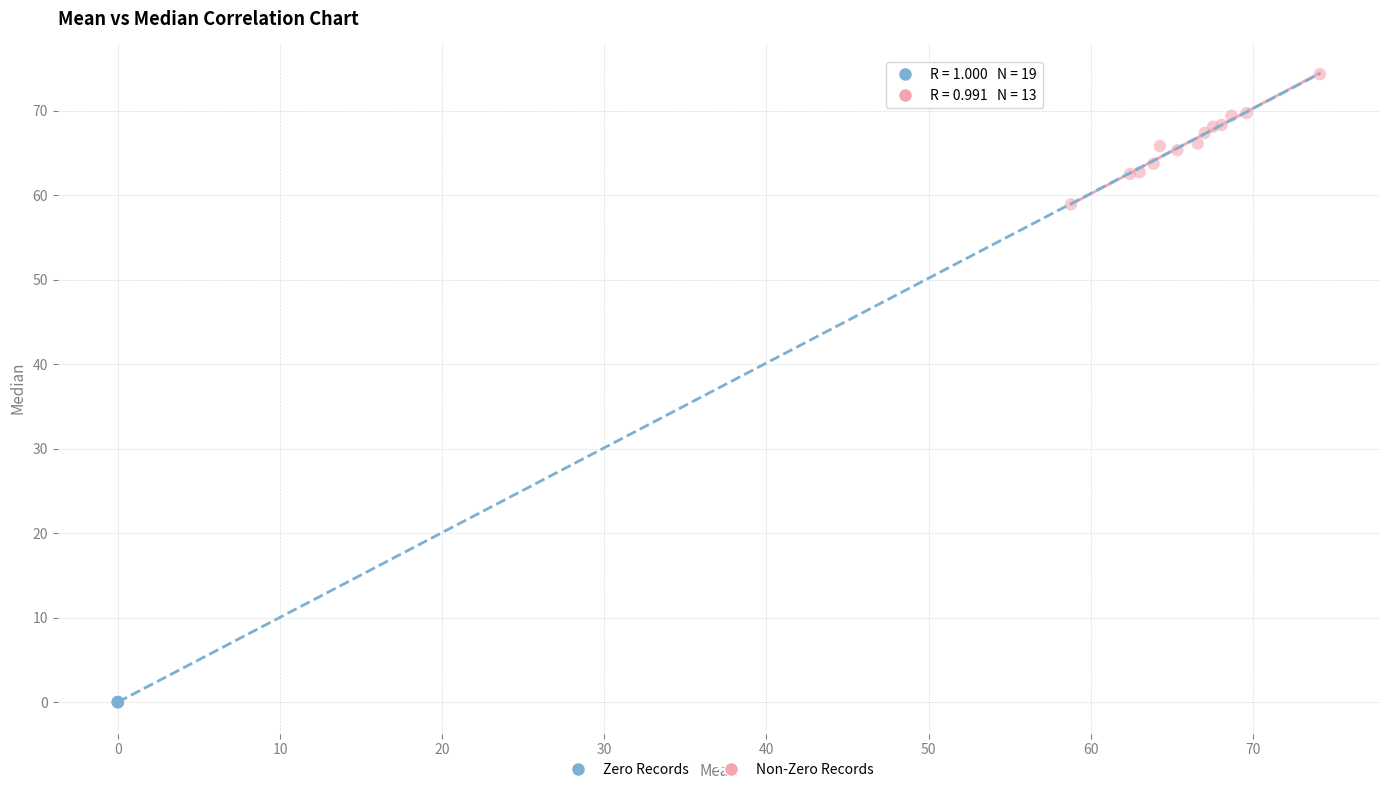

Which series reaches the maximum Y coordinate?

Non-Zero Records